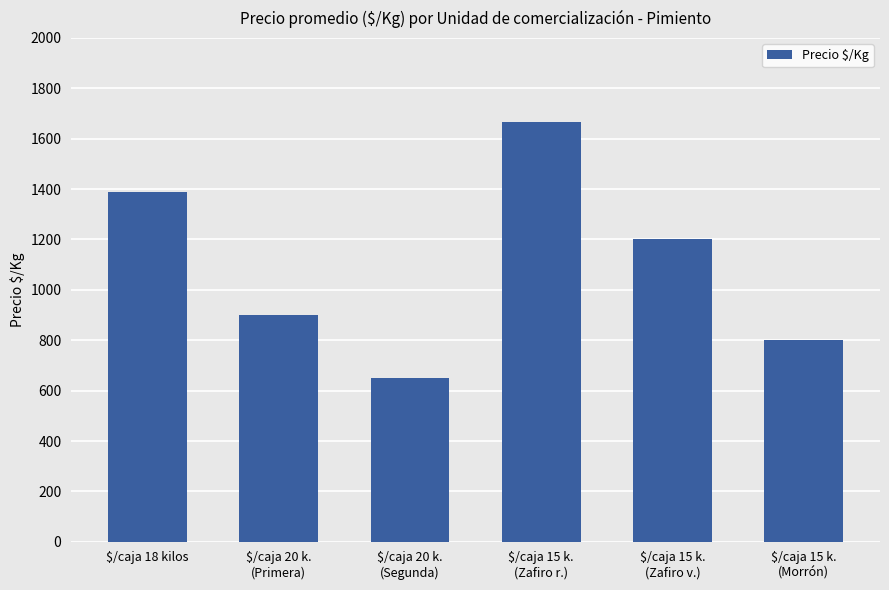

The value at $/caja 15 k.
(Zafiro r.) is 1128. True or false?

False